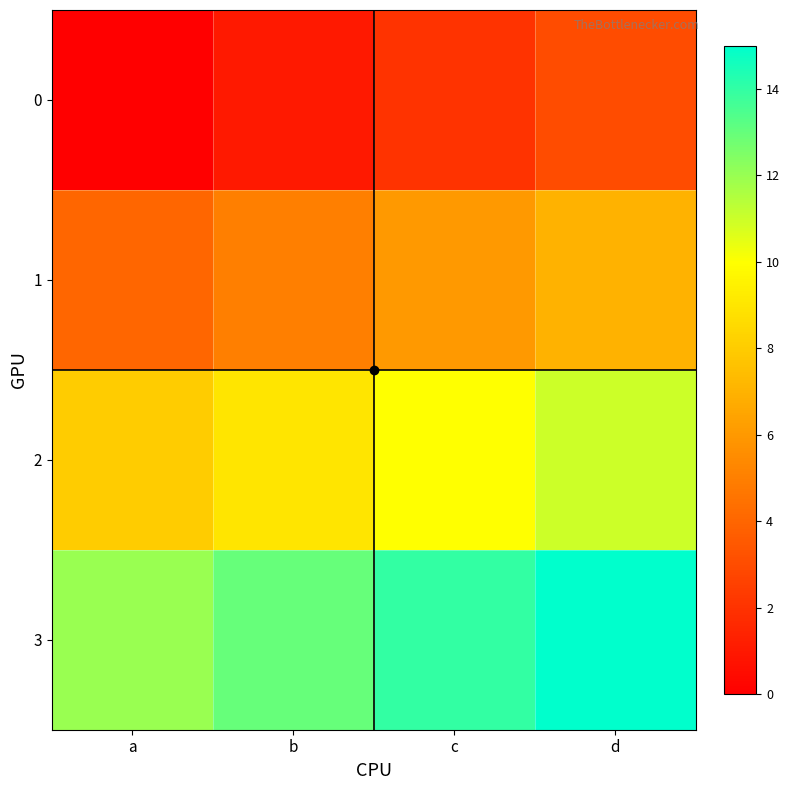

How many series are shown in this chart?

4